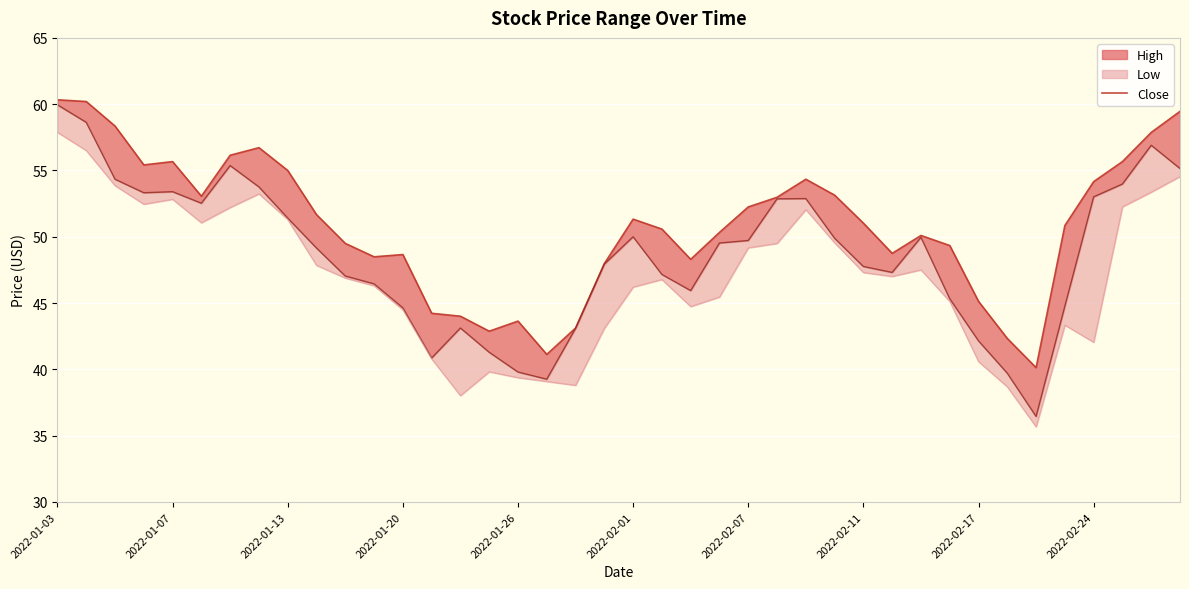

What is the approximate value at 29?

48.8